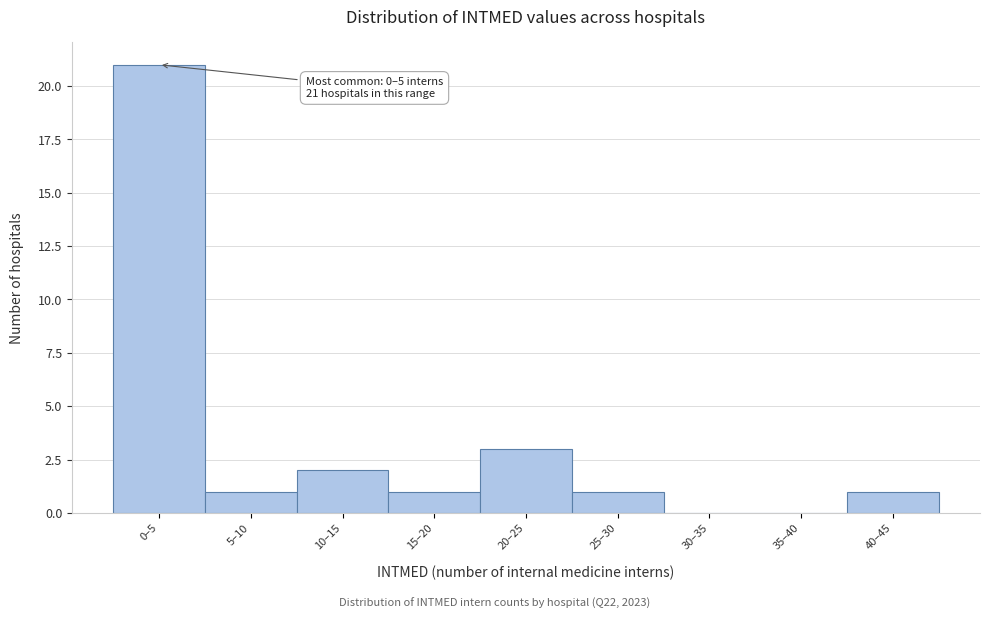

Reading left to right, what are all the values shown in this chart?

0–5=21	5–10=1	10–15=2	15–20=1	20–25=3	25–30=1	30–35=0	35–40=0	40–45=1